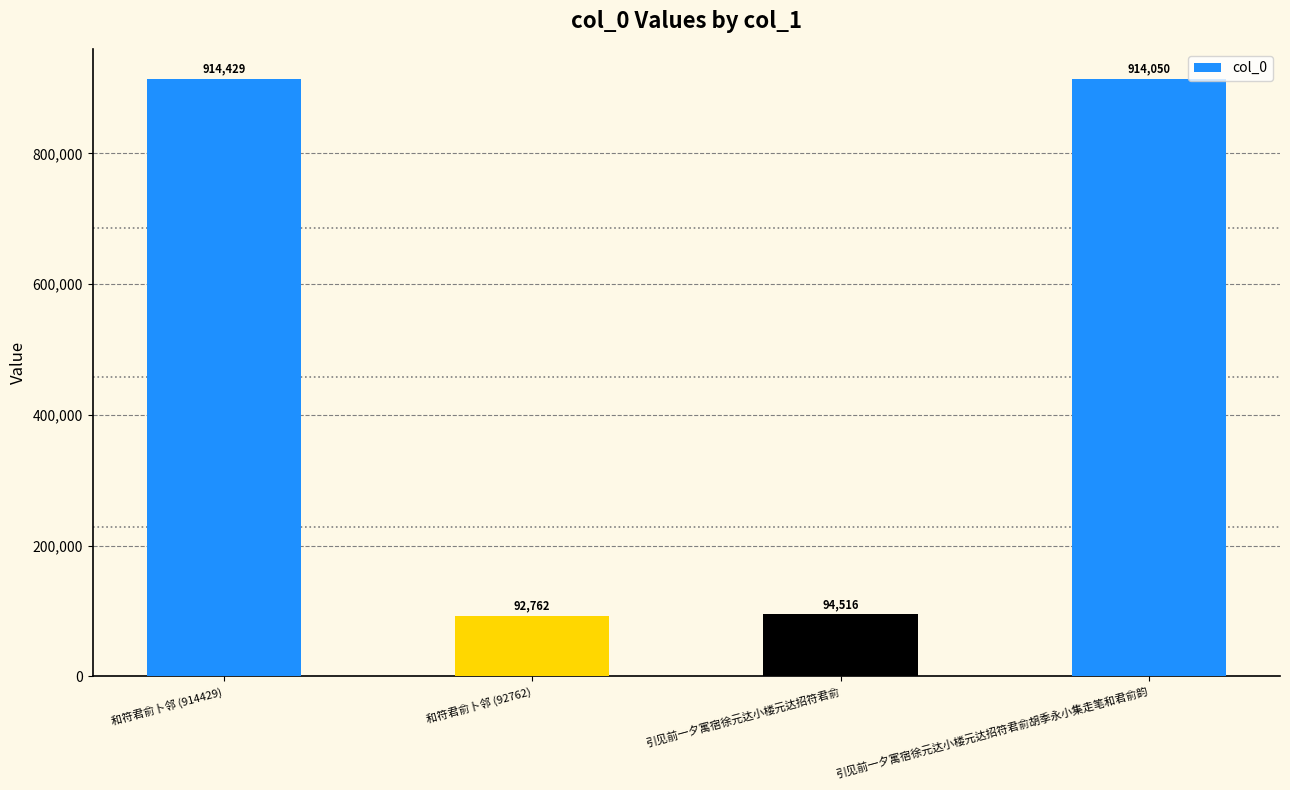

Between 引见前一夕寓宿徐元达小楼元达招符君俞 and 引见前一夕寓宿徐元达小楼元达招符君俞胡季永小集走笔和君俞韵, which is larger?

引见前一夕寓宿徐元达小楼元达招符君俞胡季永小集走笔和君俞韵